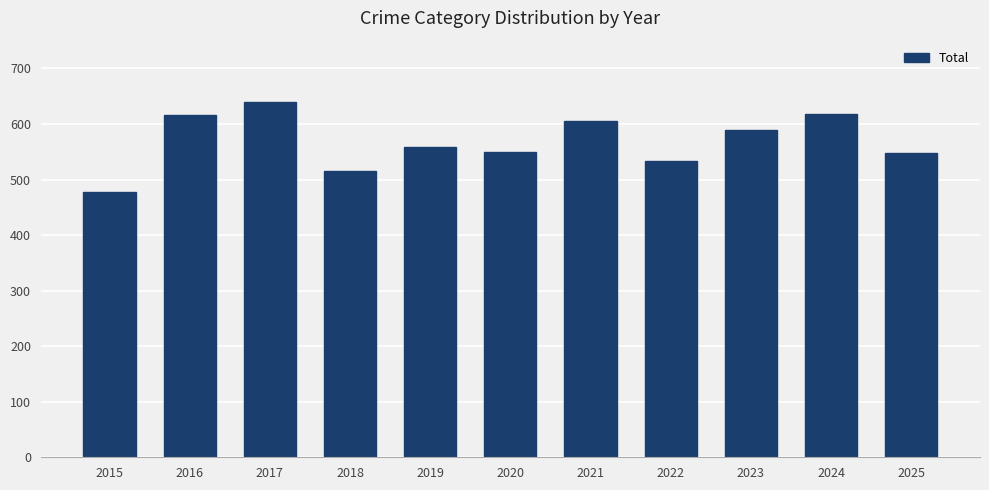

Are the bars grouped side by side (vs. stacked)?

No